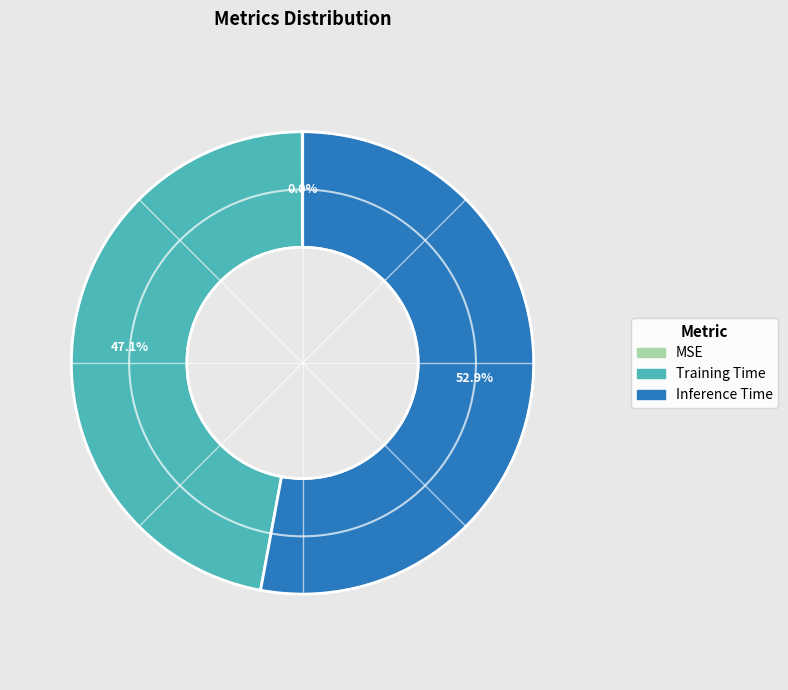

To the nearest percent, what is the combined percentage of Inference Time and Training Time?

100%